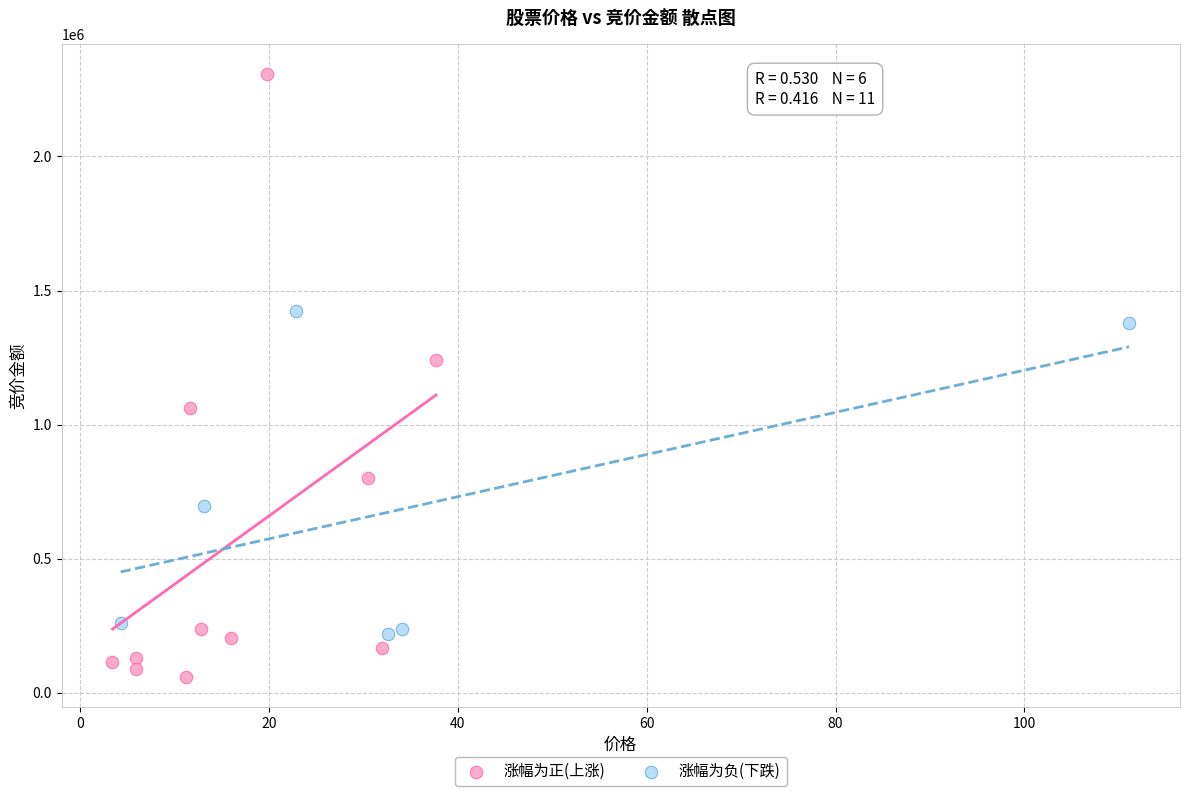

Which series reaches the maximum Y coordinate?

涨幅为正(上涨)